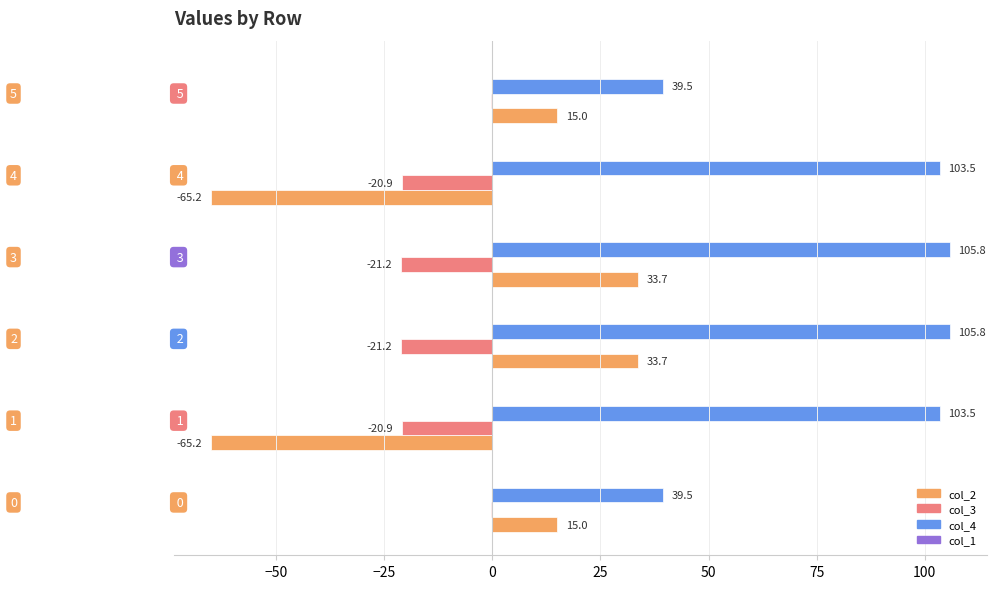

What is the sum of all col_3 values?

-84.8